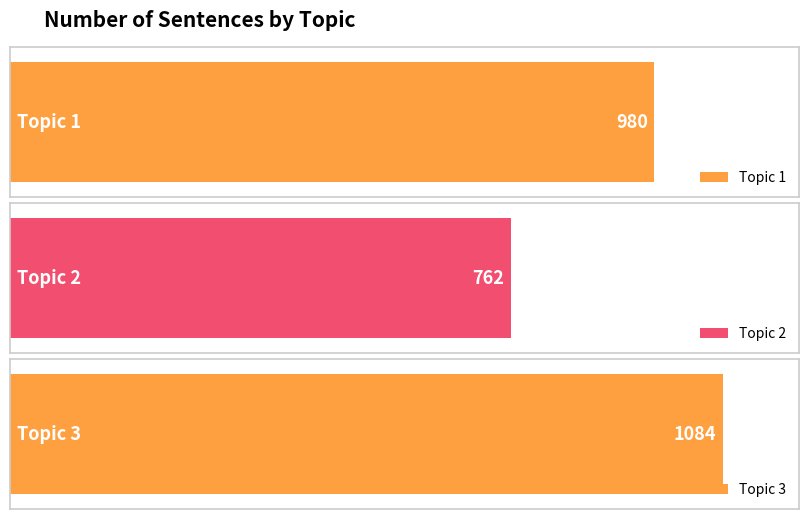

Reading left to right, extract all data points from this chart.

Topic 1=980	Topic 2=762	Topic 3=1084